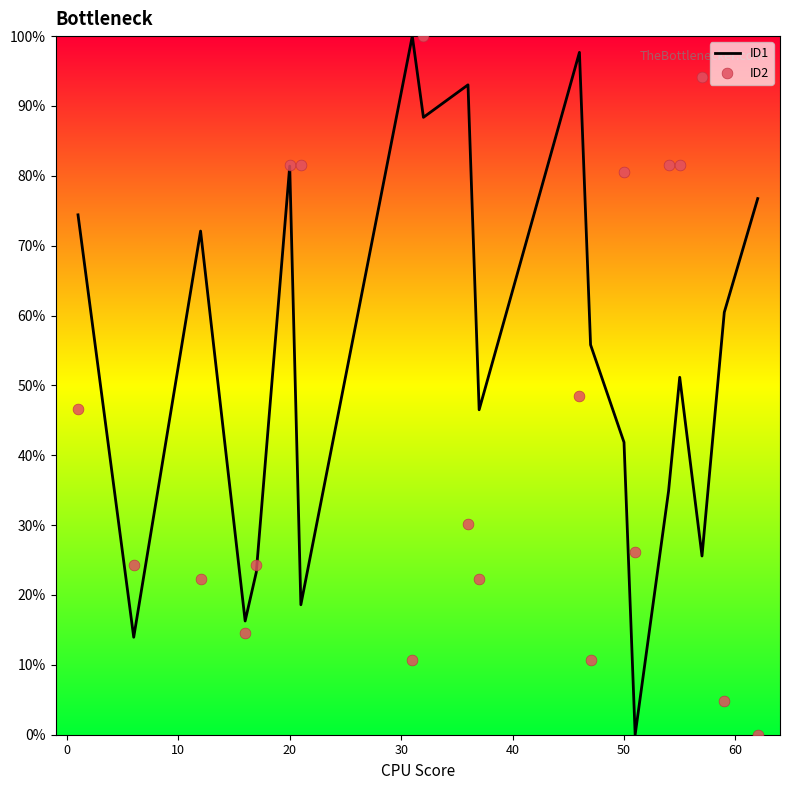

What is the total value across all series at 0?

38.2